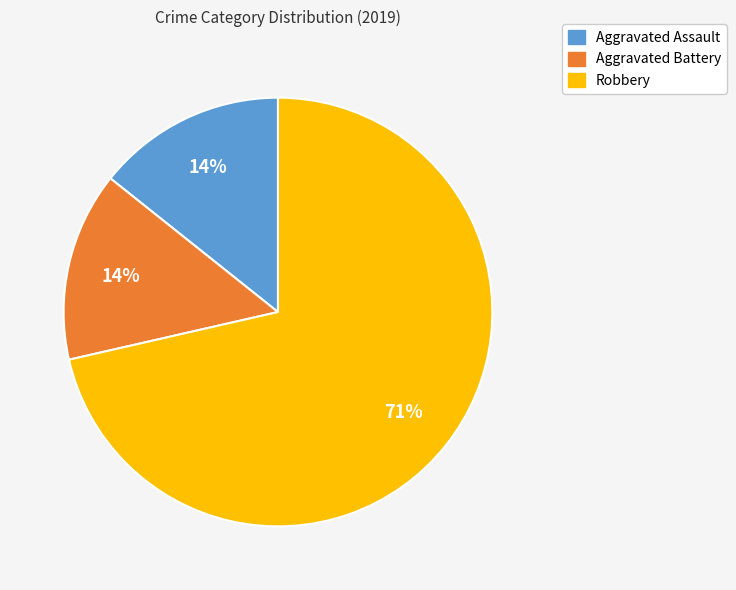

Is the sum of Aggravated Battery and Aggravated Assault greater than half?

No